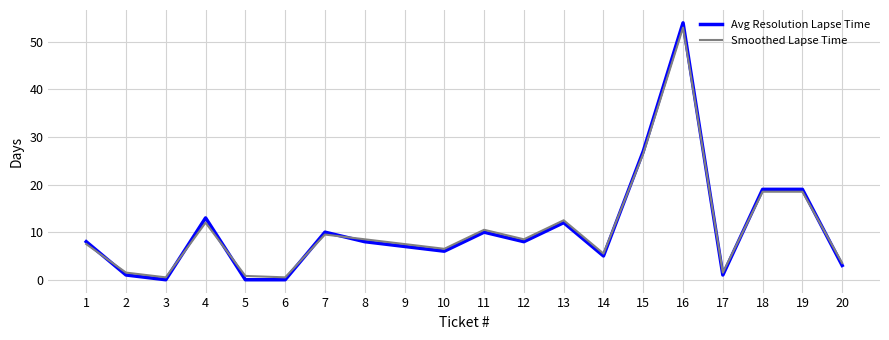

Which series has the largest range (max minus min)?

Avg Resolution Lapse Time